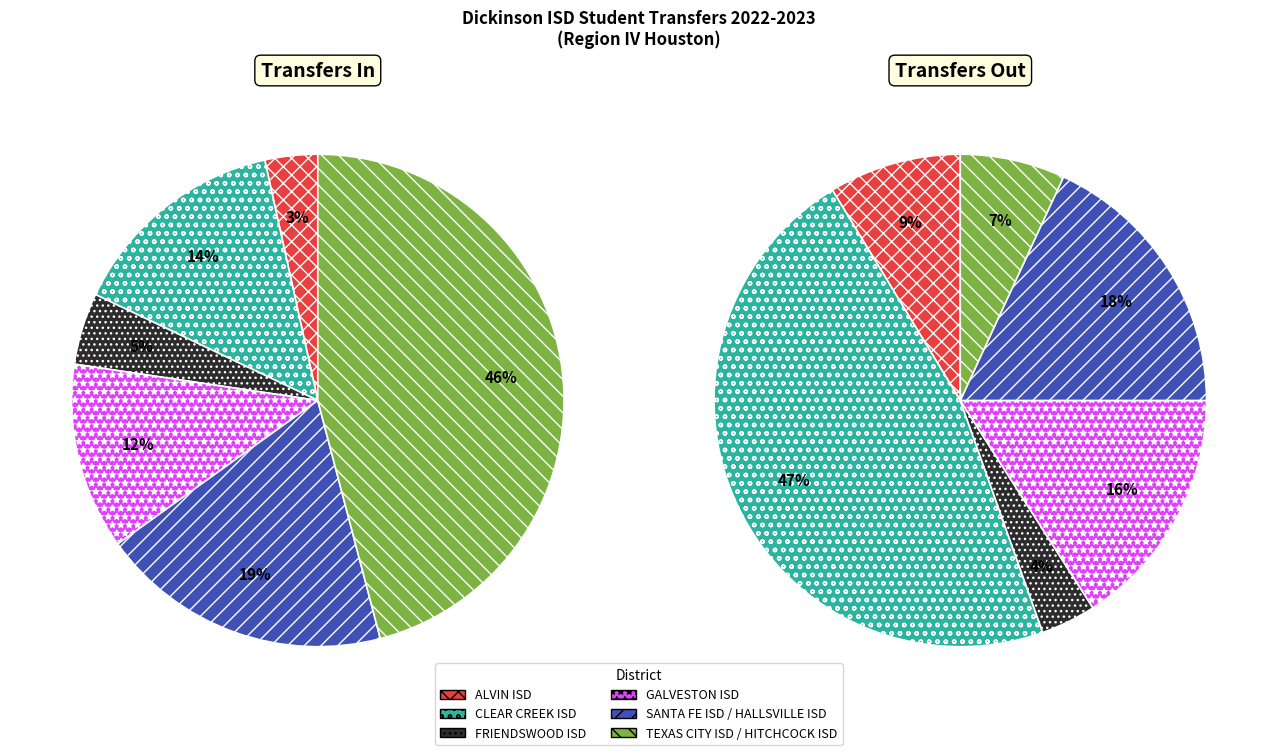

The SANTA FE ISD / HALLSVILLE ISD slice represents 18% of the pie. True or false?

True